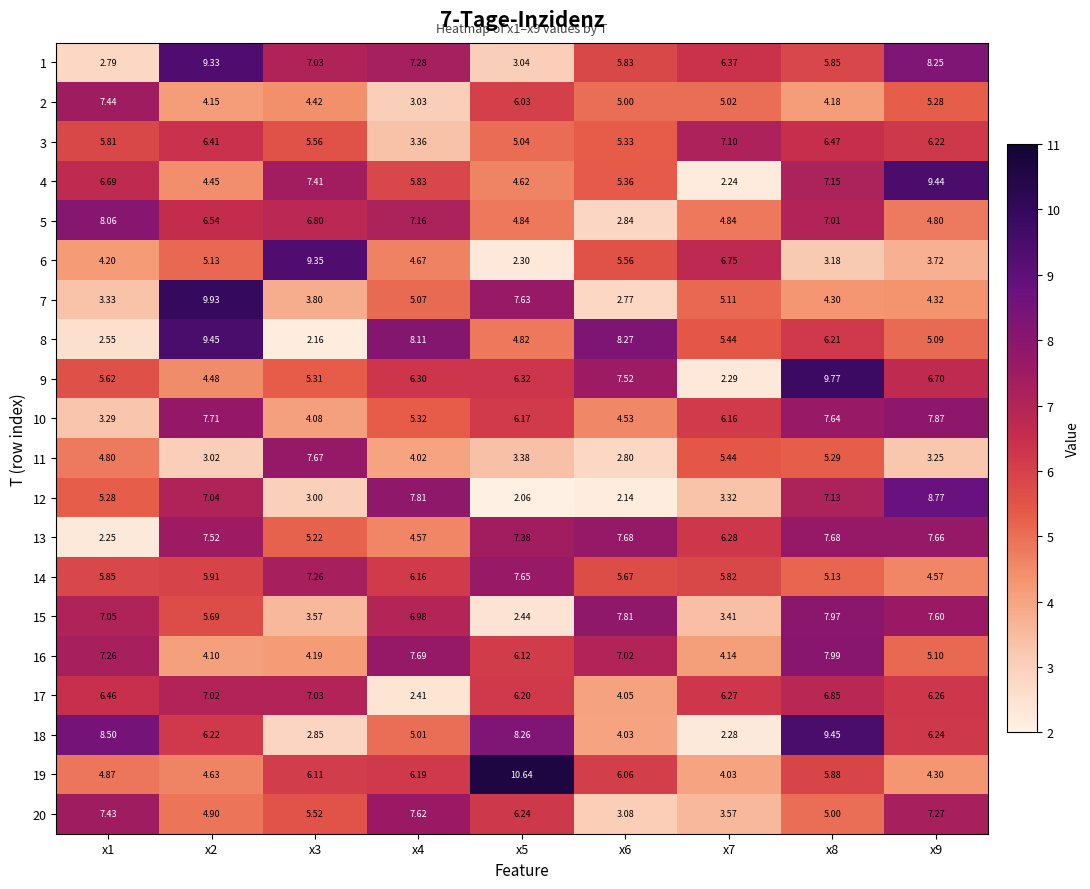

How many distinct data groups are displayed?

20